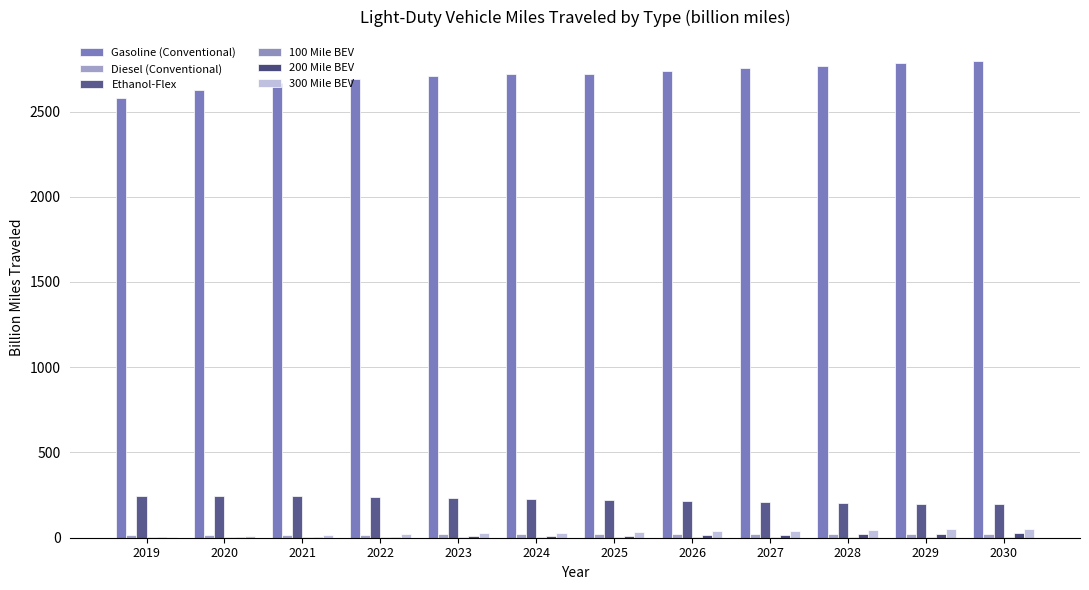

At which category does the chart reach its minimum across all series?

2030